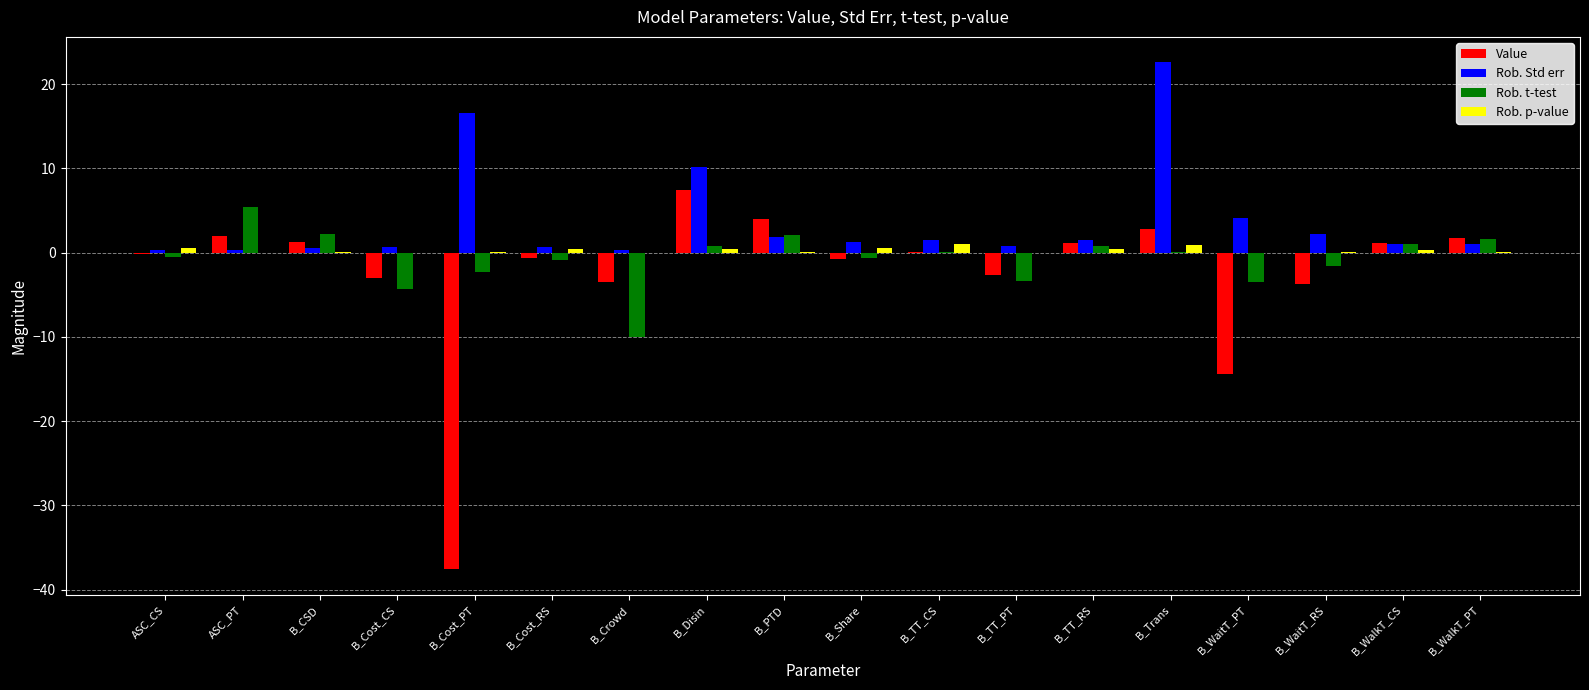

Are the bars grouped side by side (vs. stacked)?

Yes